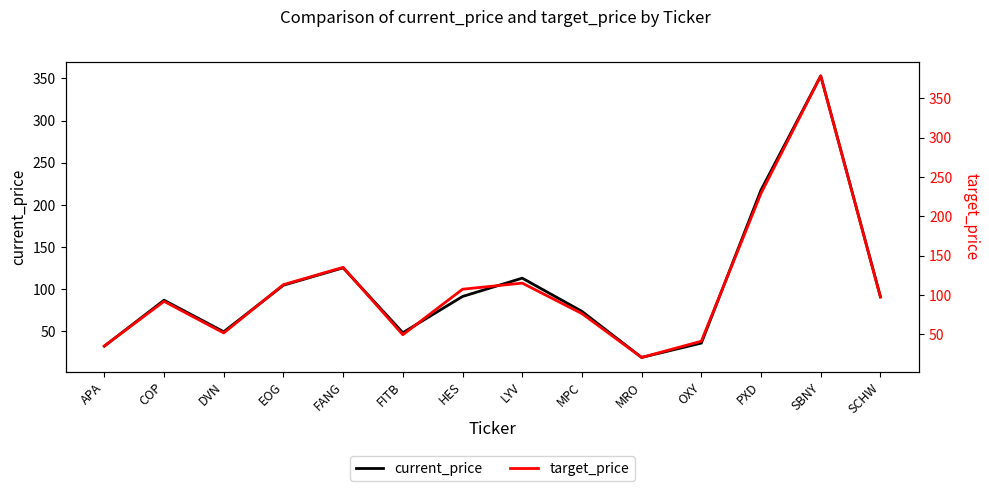

Which series has the largest range (max minus min)?

target_price